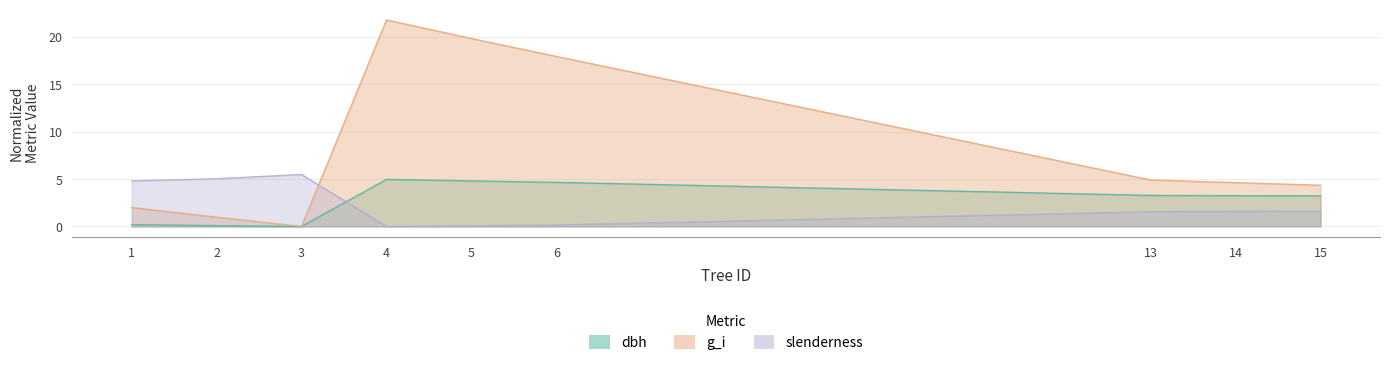

How many lines are shown in the chart?

3